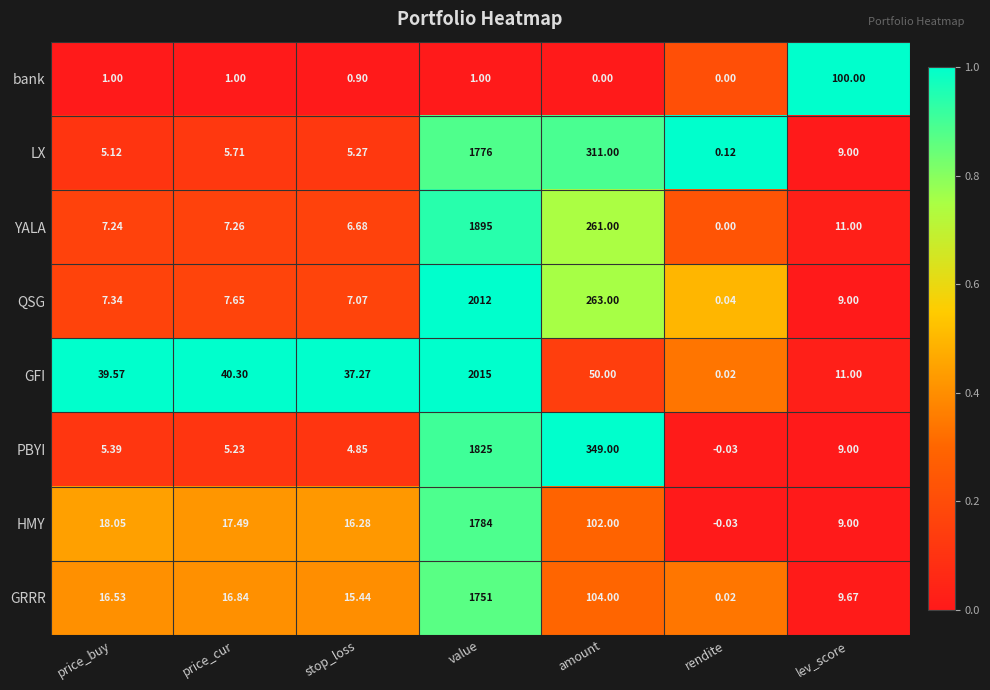

Rank the series at price_cur from lowest to highest value.

bank, PBYI, LX, YALA, QSG, GRRR, HMY, GFI